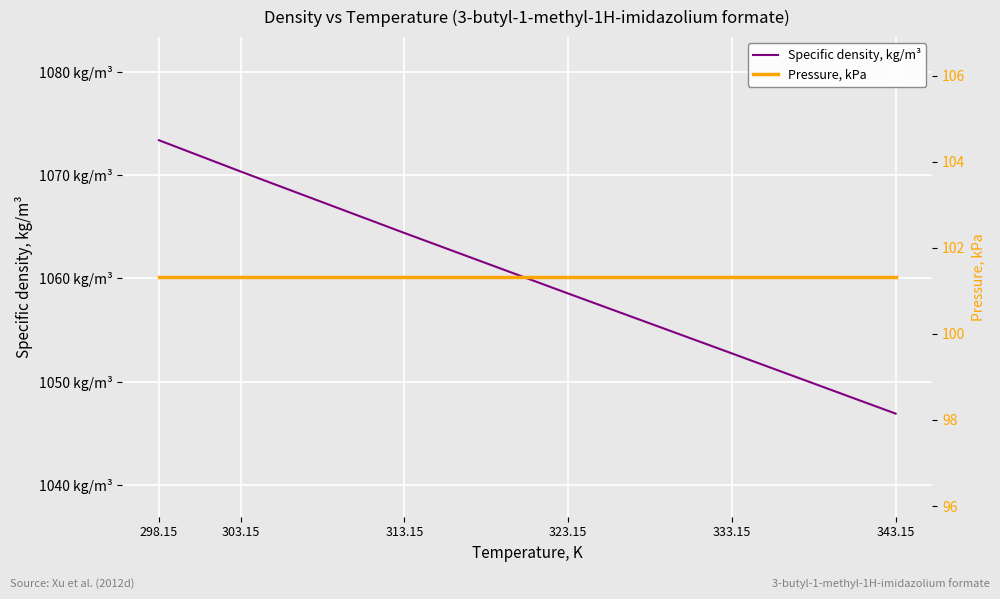

Which series changed the most between 298.15 and 343.15?

Specific density, kg/m³